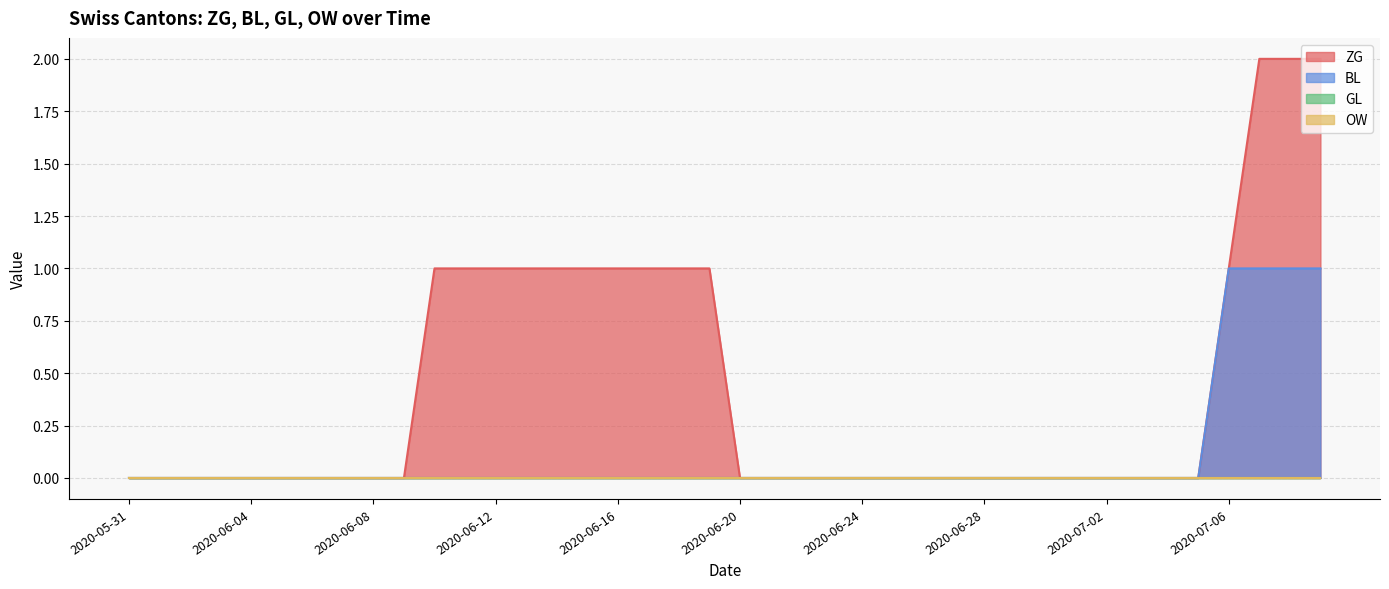

How many values in ZG are above zero?

14